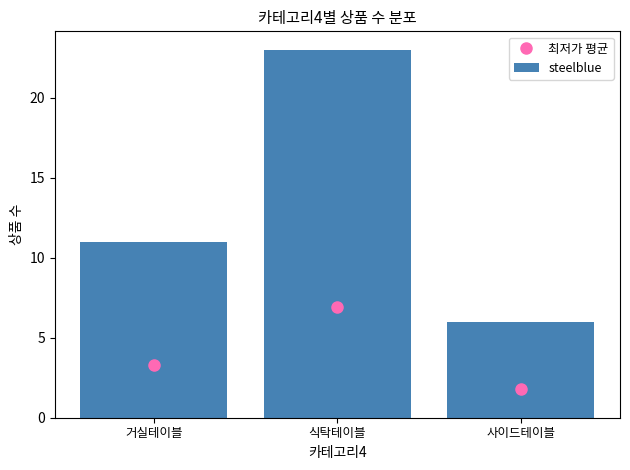

What value does the data have at 사이드테이블, to the nearest 10?

10